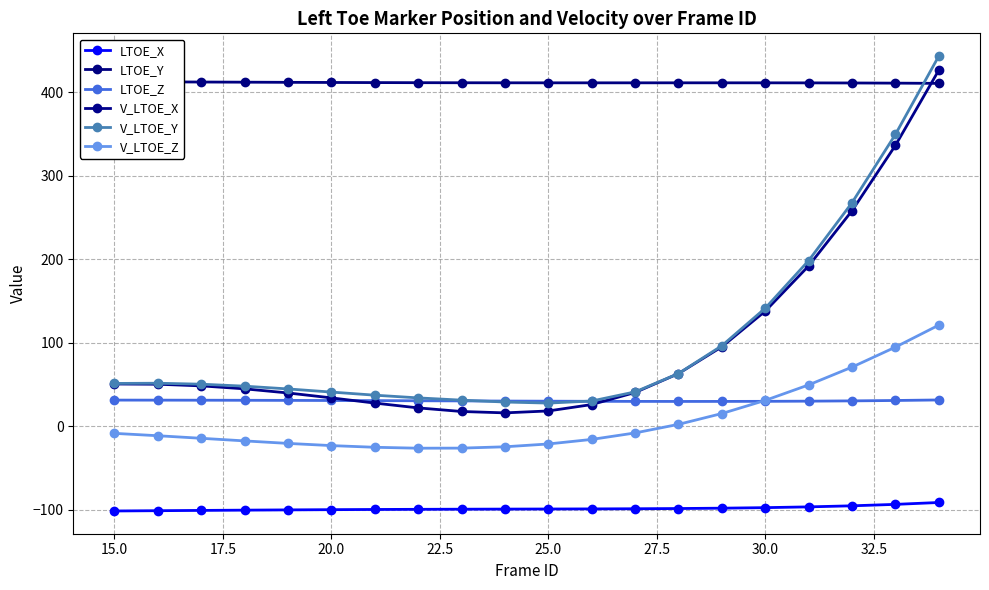

Reading right to left, transcribe all the data shown in this chart.

LTOE_X: -91.0	-93.3	-95.0	-96.3	-97.2	-97.8	-98.3	-98.5	-98.7	-98.8	-98.9	-99.1	-99.2	-99.4	-99.6	-99.9	-100.2	-100.5	-100.9	-101.2
LTOE_Y: 410.9	411.2	411.3	411.5	411.5	411.5	411.5	411.5	411.5	411.5	411.6	411.6	411.7	411.8	412.0	412.1	412.3	412.5	412.7	412.9
LTOE_Z: 31.8	31.1	30.6	30.3	30.1	30.0	30.0	30.0	30.1	30.3	30.4	30.6	30.8	31.0	31.1	31.2	31.4	31.5	31.5	31.6
V_LTOE_X: 426.6	336.6	258.3	192.3	138.1	95.4	63.3	40.7	26.3	18.6	16.3	18.0	22.2	28.0	34.2	40.1	45.1	48.6	50.6	50.9
V_LTOE_Y: 443.6	349.7	268.0	198.6	141.6	96.7	63.4	41.4	30.5	28.0	29.3	31.5	34.2	37.5	41.2	45.0	48.3	50.6	51.8	51.5
V_LTOE_Z: 121.4	95.0	71.1	49.8	31.2	15.5	2.5	-7.7	-15.5	-20.9	-24.3	-25.9	-26.0	-24.9	-22.9	-20.3	-17.3	-14.1	-11.1	-8.2